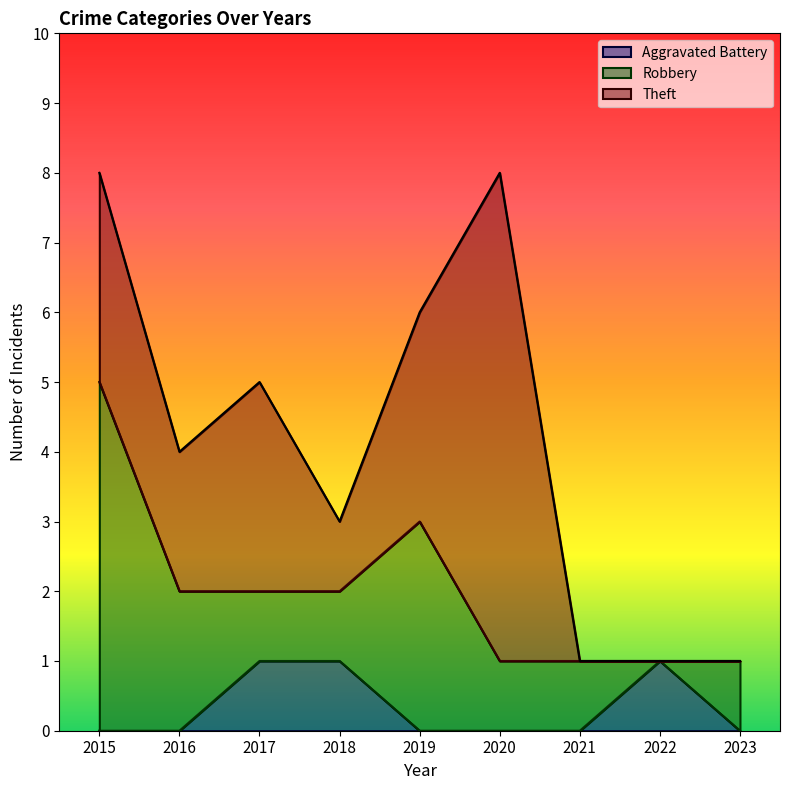

How many Theft values are between 0 and 3?

8